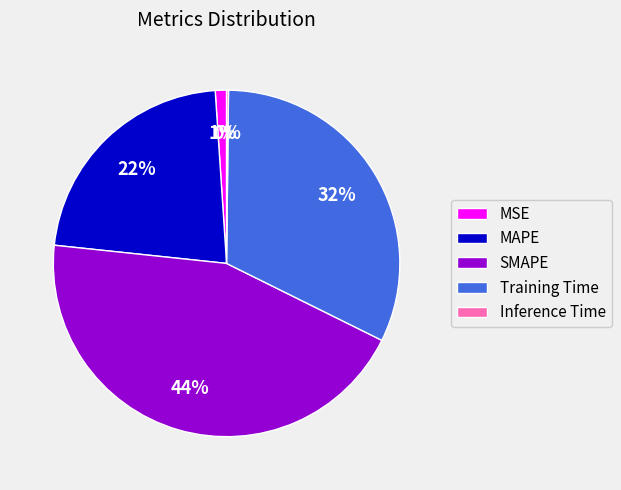

What is the largest slice in the pie chart?

SMAPE